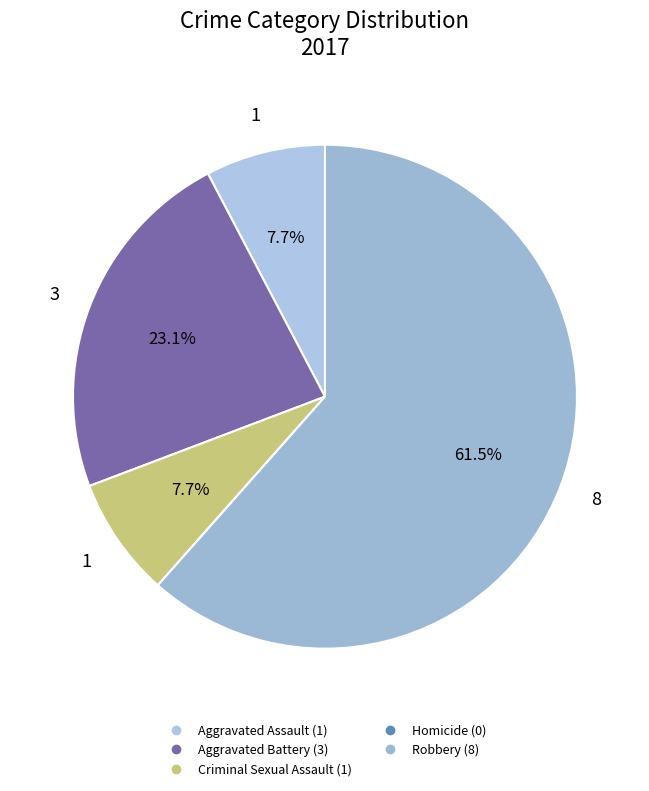

Is it true that Aggravated Battery is 23% of the pie?

True